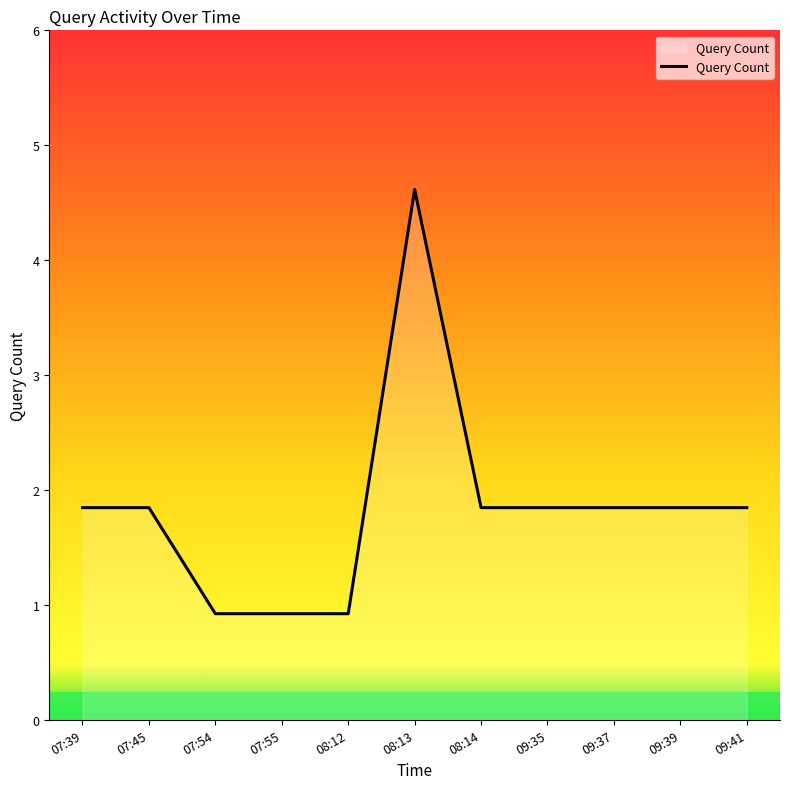

The chart shows a value of 3 at 07:45. True or false?

False